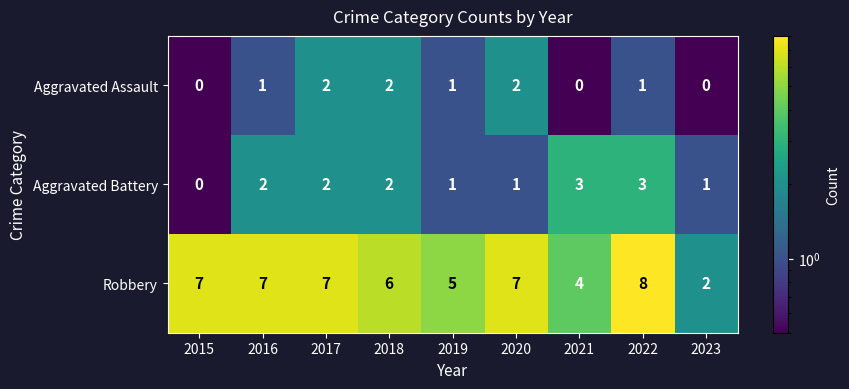

Reading right to left, extract all data points from this chart.

Aggravated Assault: 0	1	0	2	1	2	2	1	0
Aggravated Battery: 1	3	3	1	1	2	2	2	0
Robbery: 2	8	4	7	5	6	7	7	7